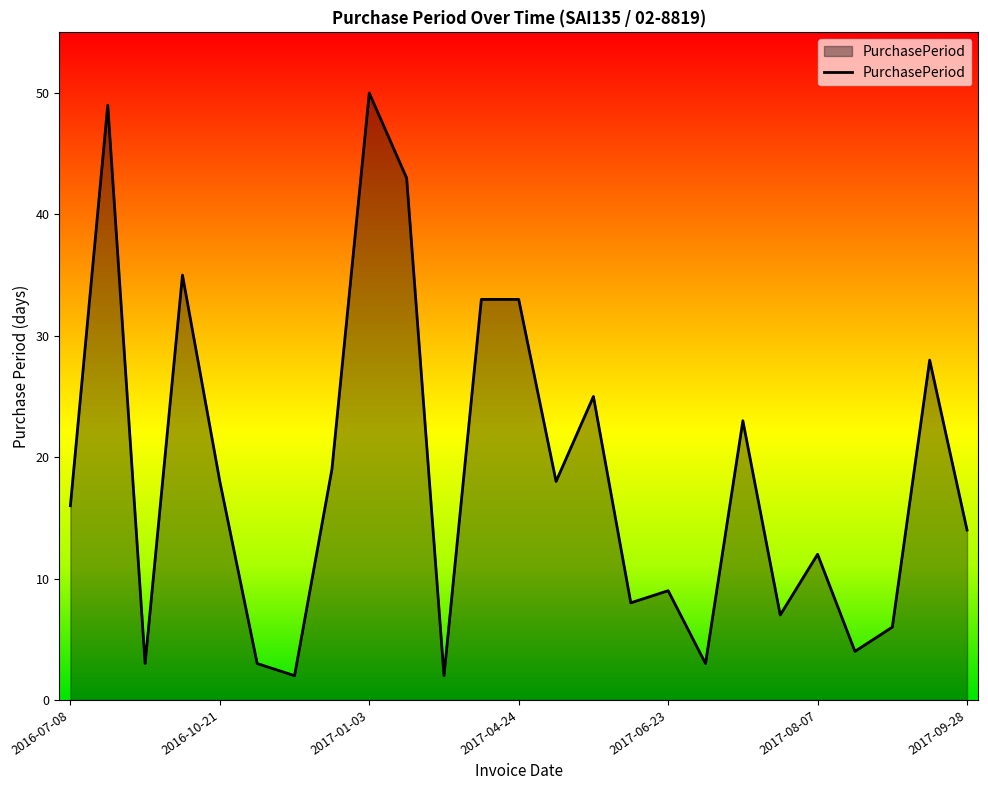

What is the maximum value shown in the chart?

50